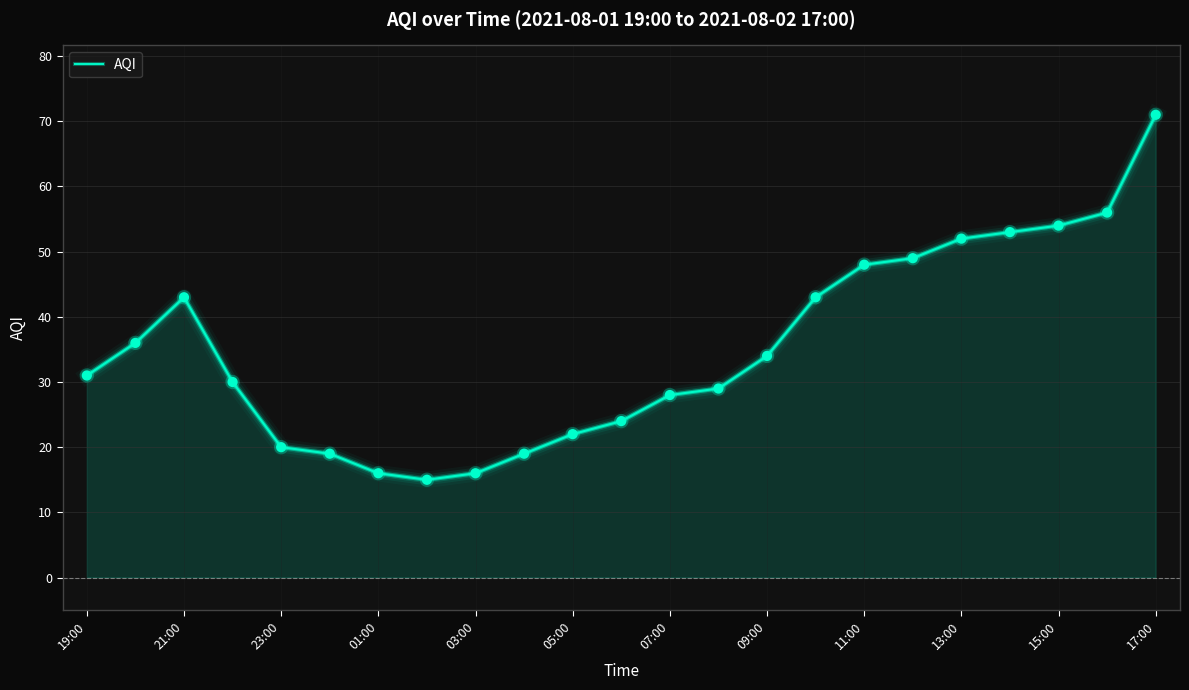

What is the difference between the maximum and minimum values?

56